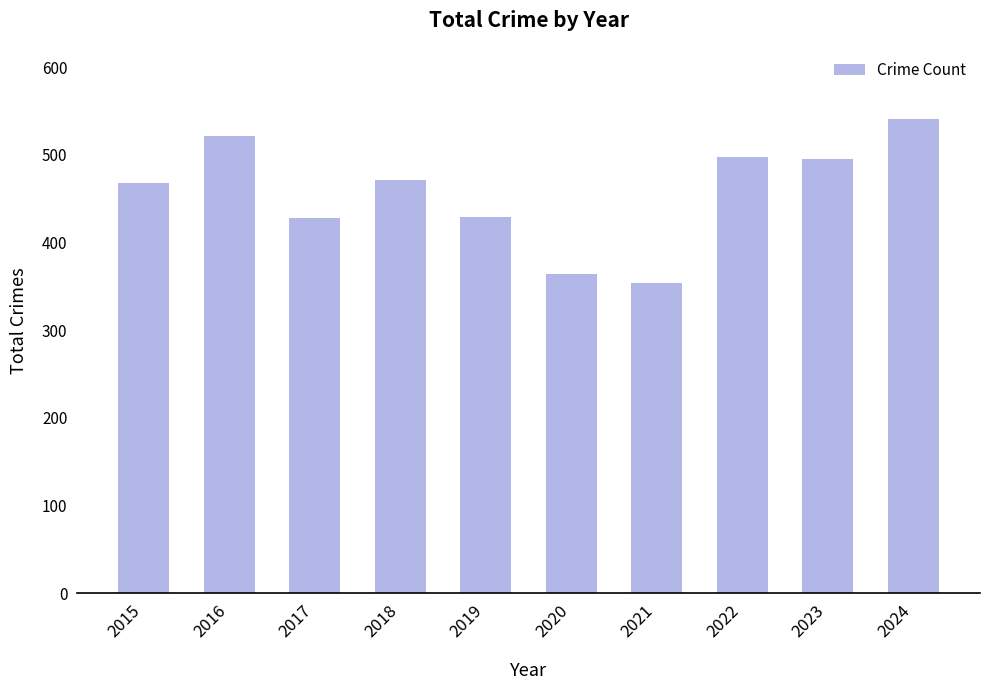

What is the difference between the values at 2022 and 2021?

144